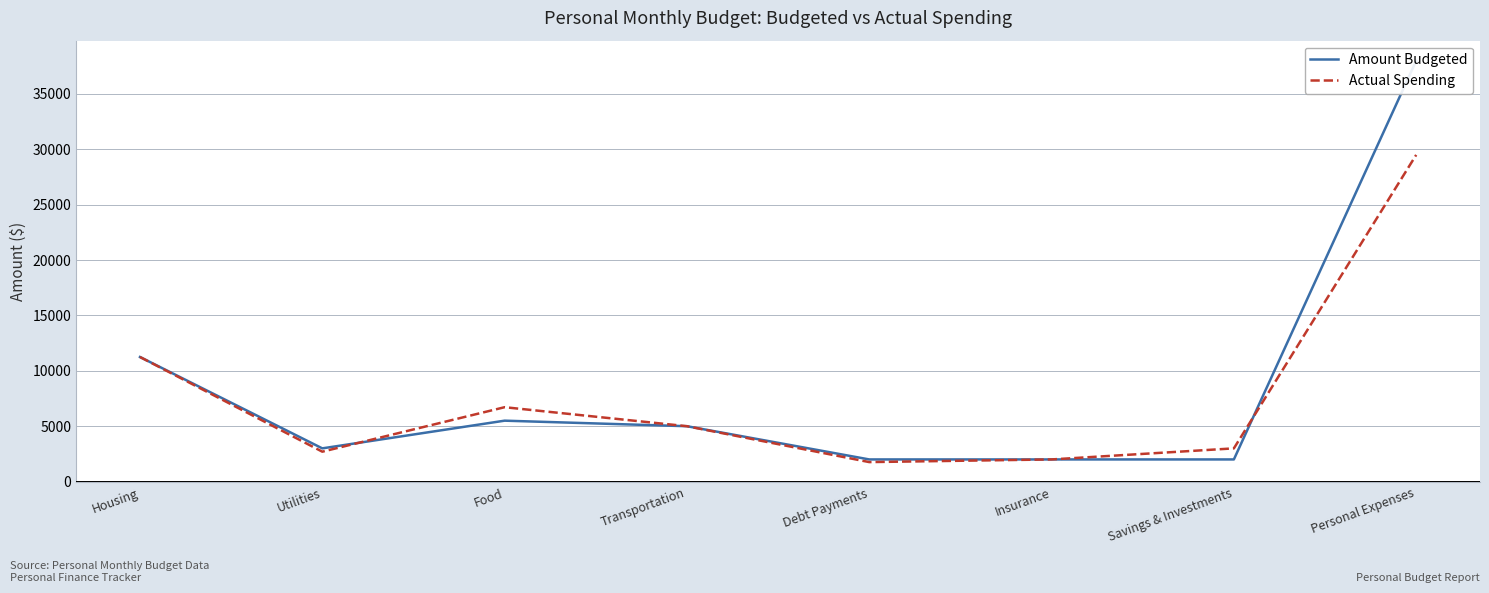

What are all the series names shown in the legend?

Amount Budgeted, Actual Spending